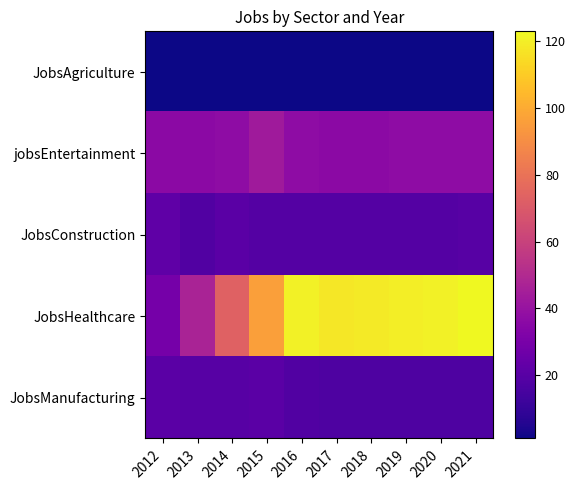

List the series in order of their peak value, lowest first.

JobsAgriculture, JobsManufacturing, JobsConstruction, jobsEntertainment, JobsHealthcare